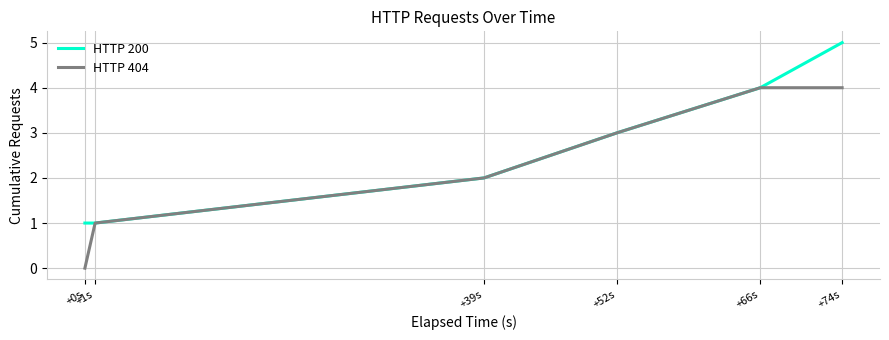

Rank the series by their average value, from lowest to highest.

HTTP 404, HTTP 200